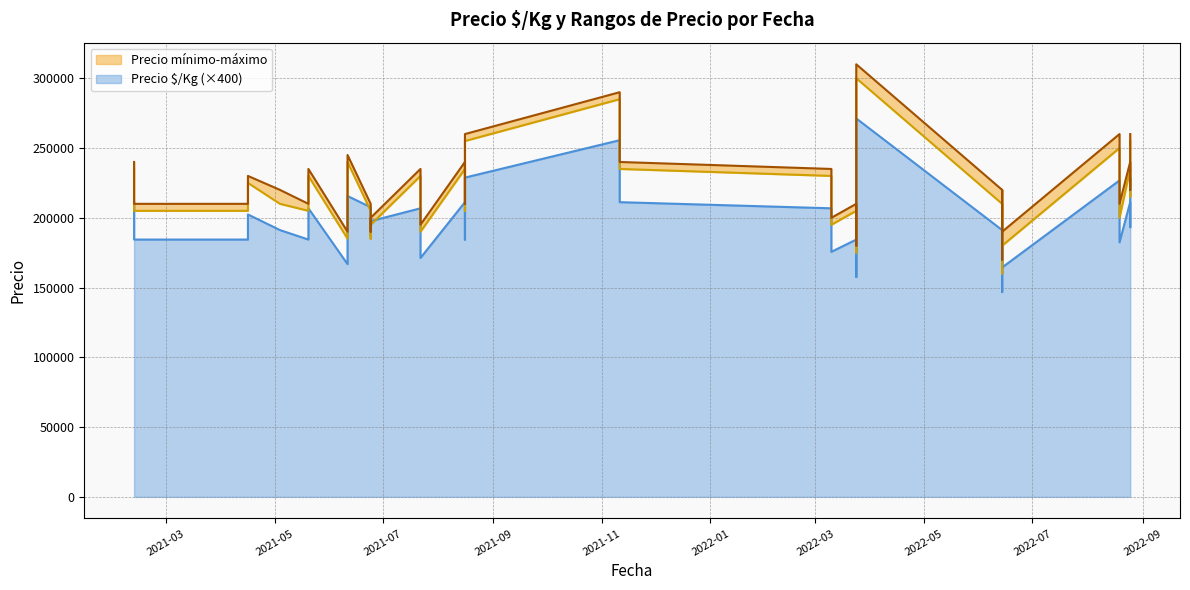

What value does the Precio máximo series have at 2021-07-22, to the nearest 10?

235000